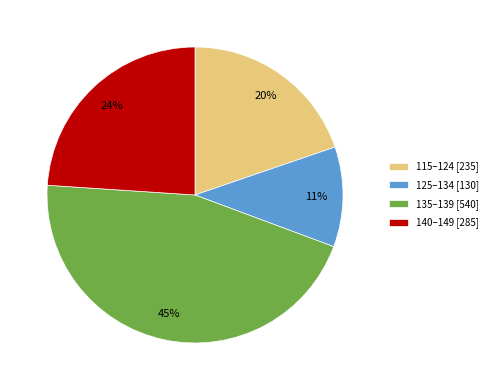

To the nearest percent, what percentage of the pie is 115–124 [235]?

20%